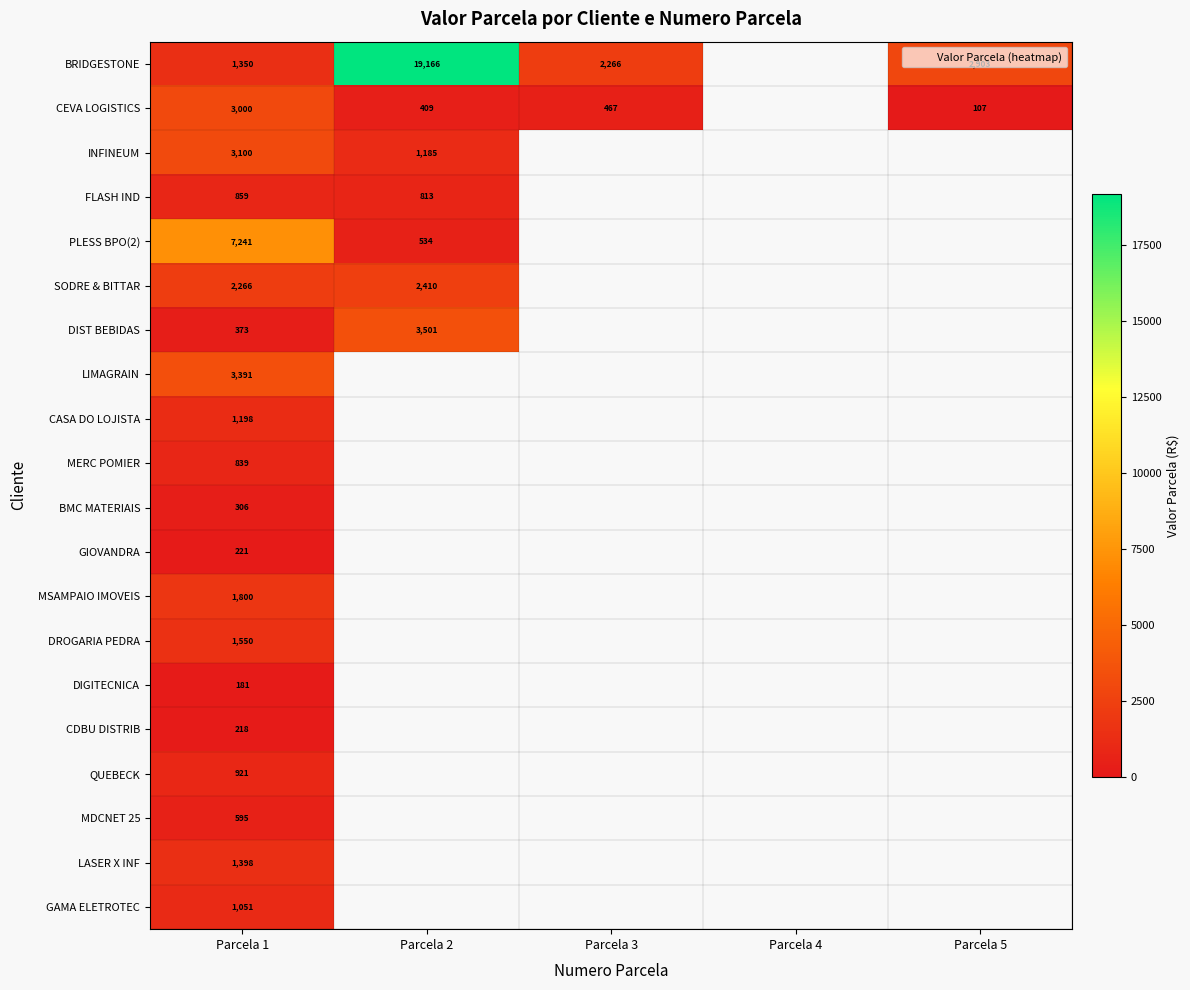

How many distinct data groups are displayed?

20